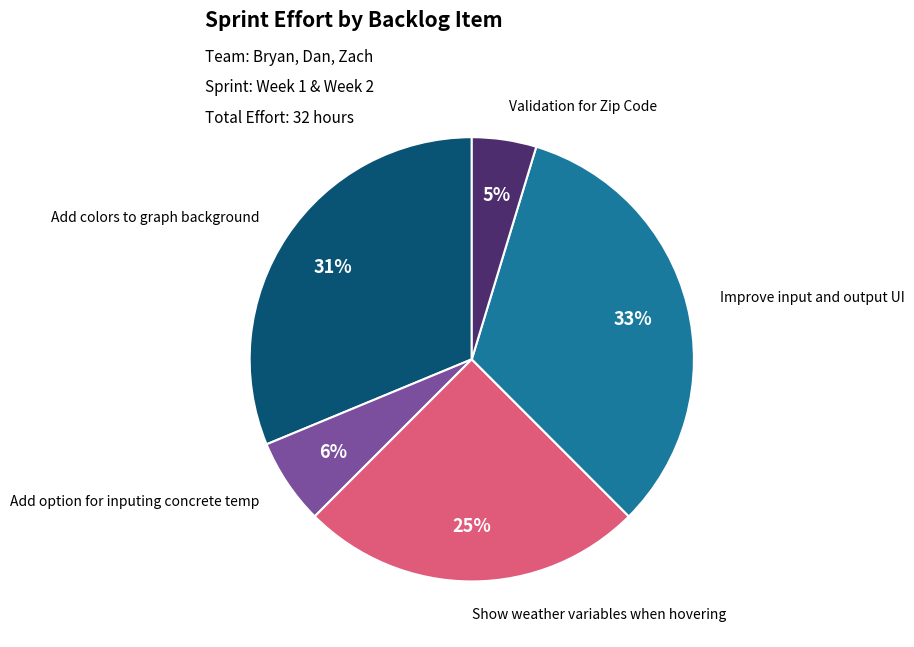

Rank the categories by value from highest to lowest.

Improve input and output UI, Add colors to graph background, Show weather variables when hovering, Add option for inputing concrete temp, Validation for Zip Code